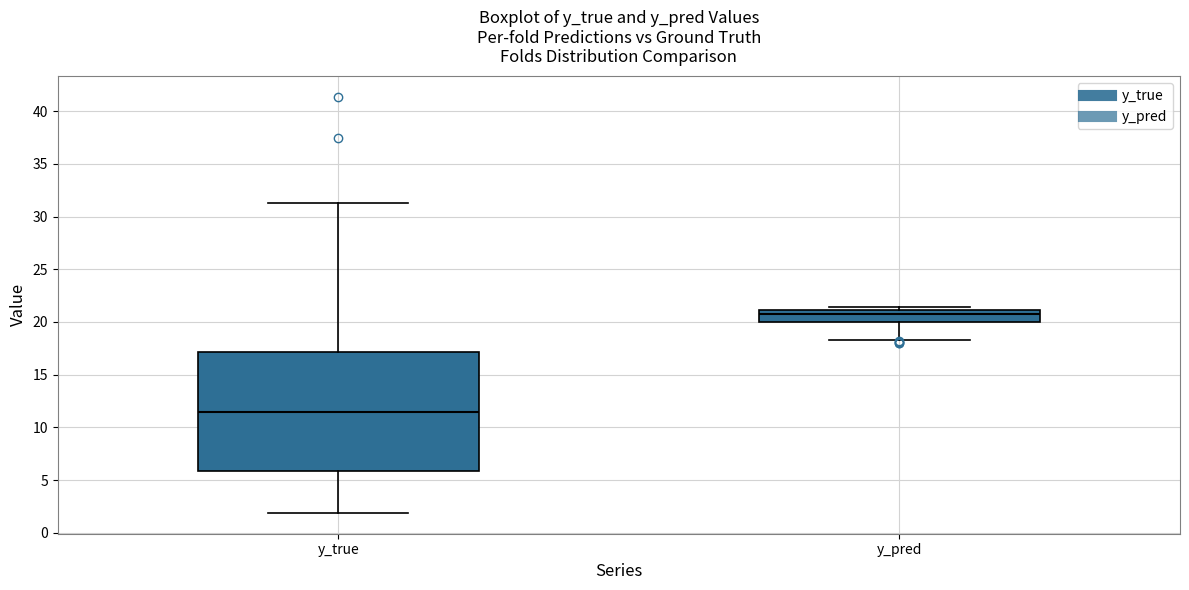

Where is the lower edge of the box for y_true on the y-axis? The values are not printed on the chart, so give them approximately, as read against the axis.

6.0